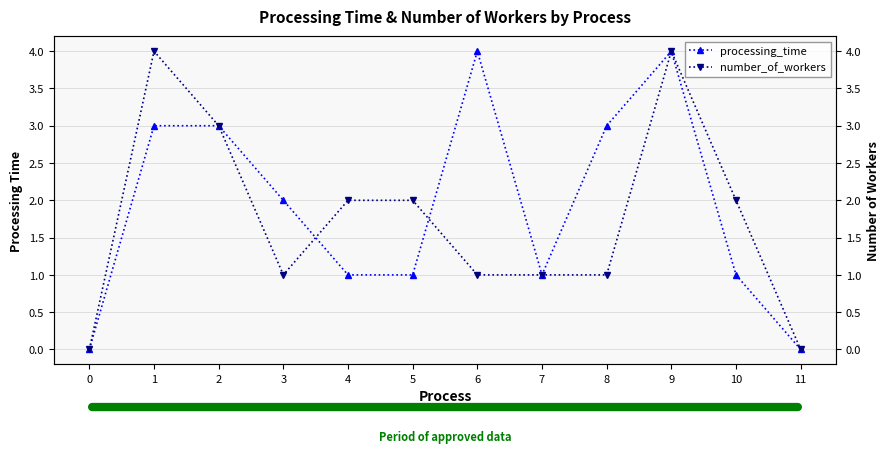

What are all the series names shown in the legend?

processing_time, number_of_workers